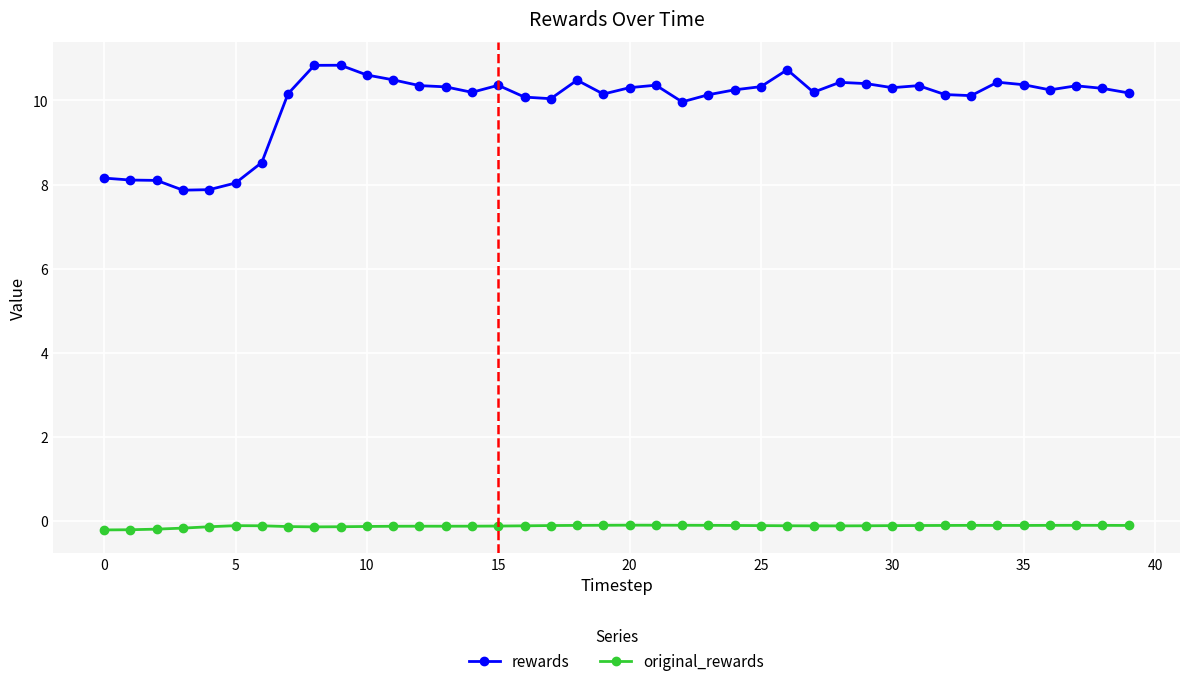

Which series has the largest range (max minus min)?

rewards